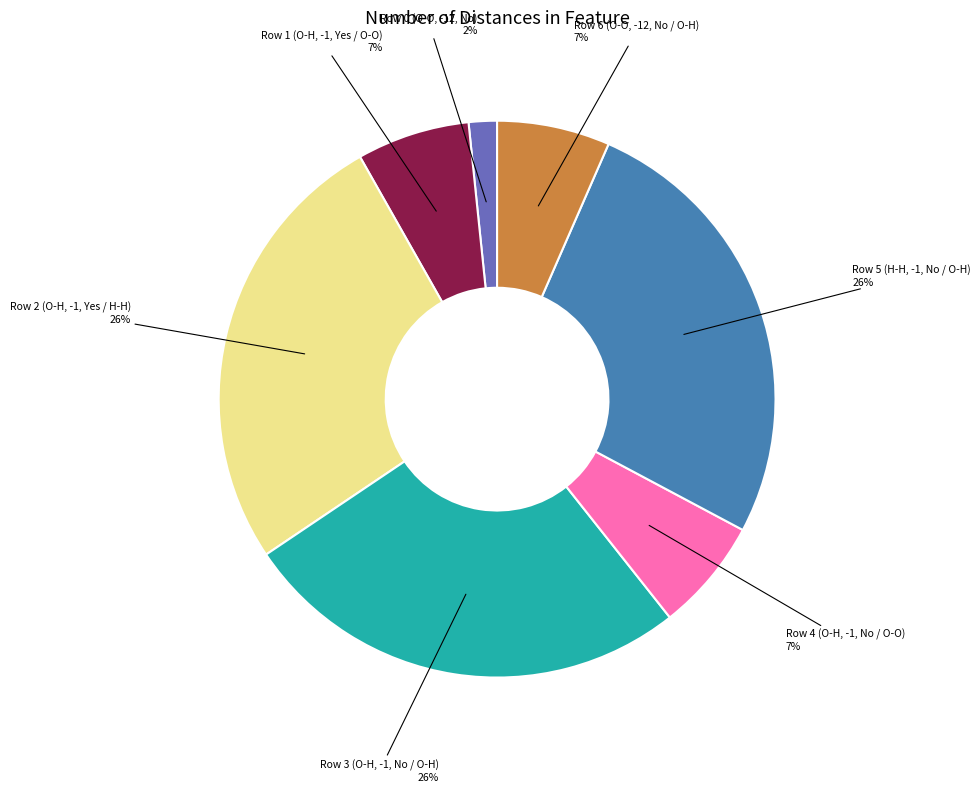

Is the sum of Row 2 (O-H, -1, Yes / H-H) and Row 1 (O-H, -1, Yes / O-O) greater than half?

No